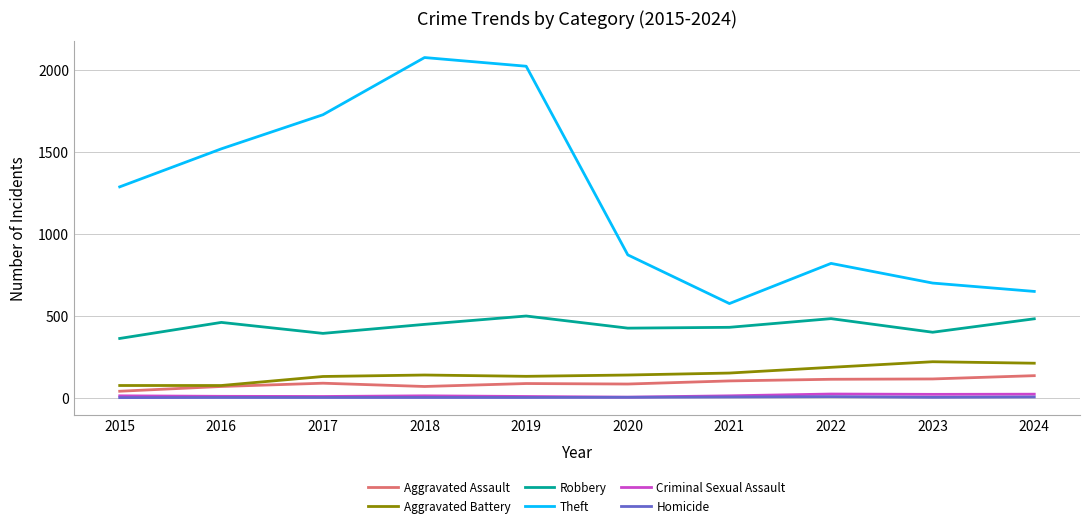

Read the Theft value at 2016, to the nearest 50.

1500